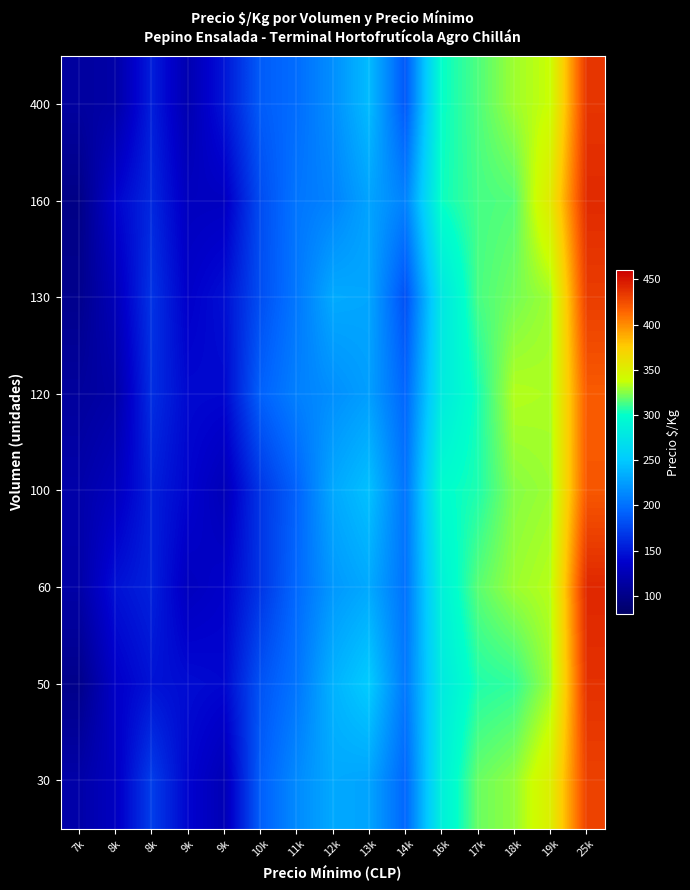

At how many categories does at least one series exceed 208?

9